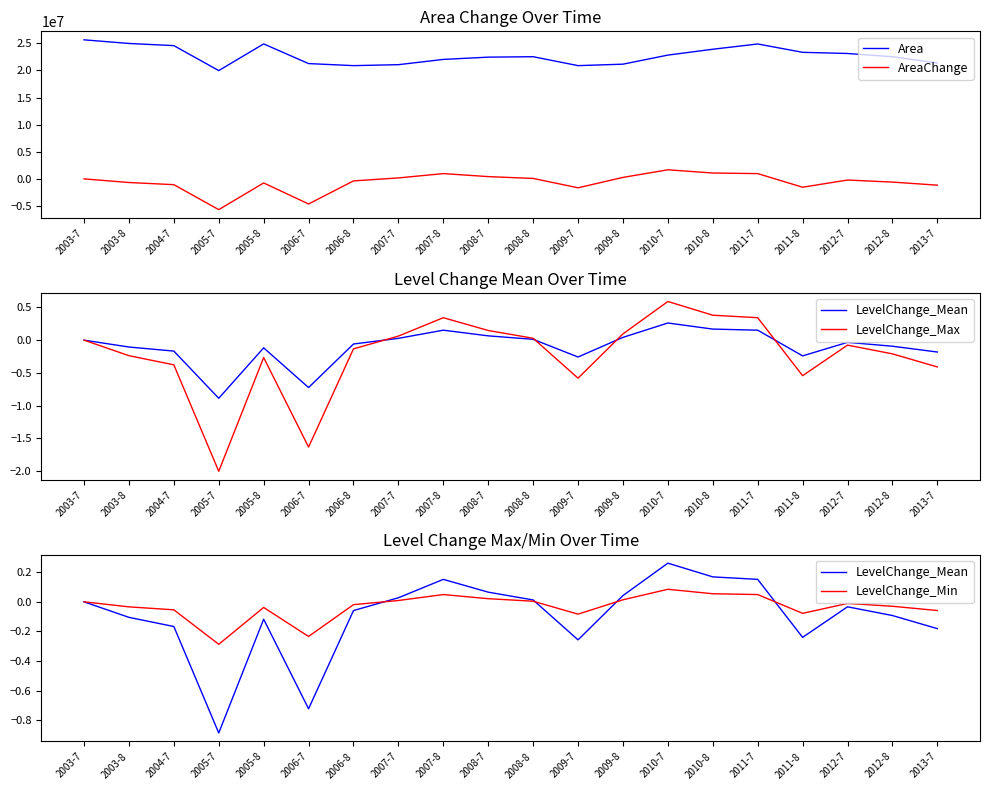

At which category does the chart reach its minimum across all series?

2005-7